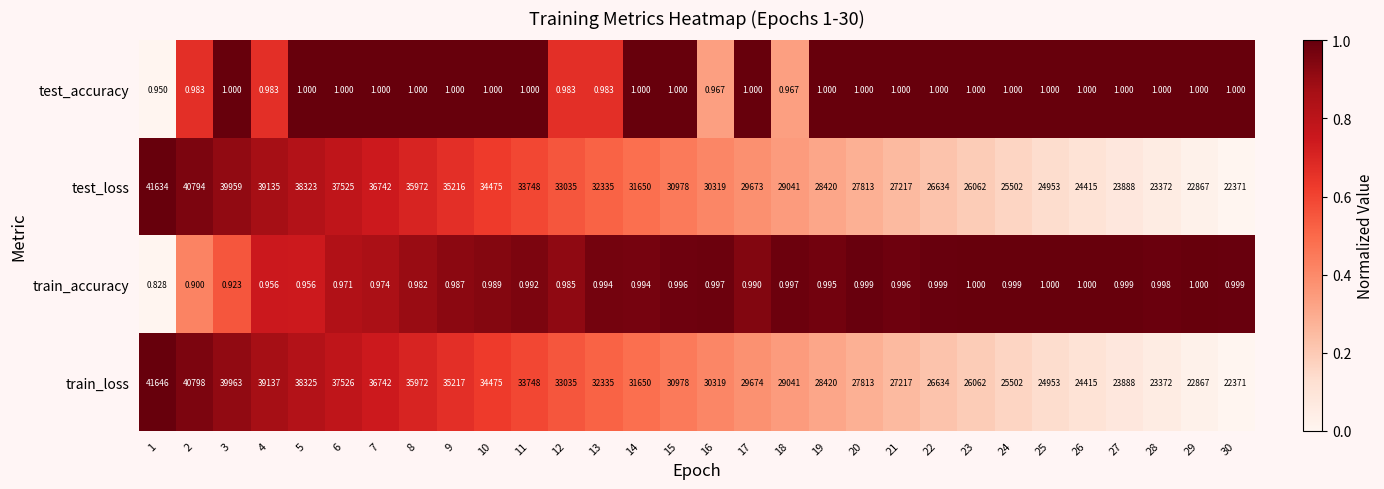

At how many categories does at least one series exceed 0?

30